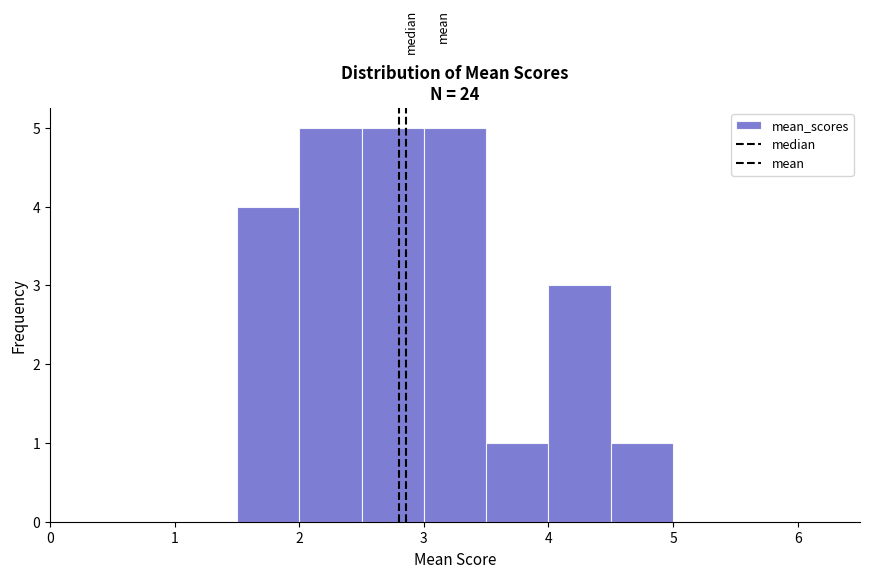

Reading left to right, list every bar in this chart as the range it spans on the x-axis followed by its height. The values are not printed on the chart, so give them approximately, as read against the axis.

0.5 to 1.0: 0
1.0 to 1.5: 0
1.5 to 2.0: 4
2.0 to 2.5: 5
2.5 to 3.0: 5
3.0 to 3.5: 5
3.5 to 4.0: 1
4.0 to 4.5: 3
4.5 to 5.0: 1
5.0 to 5.5: 0